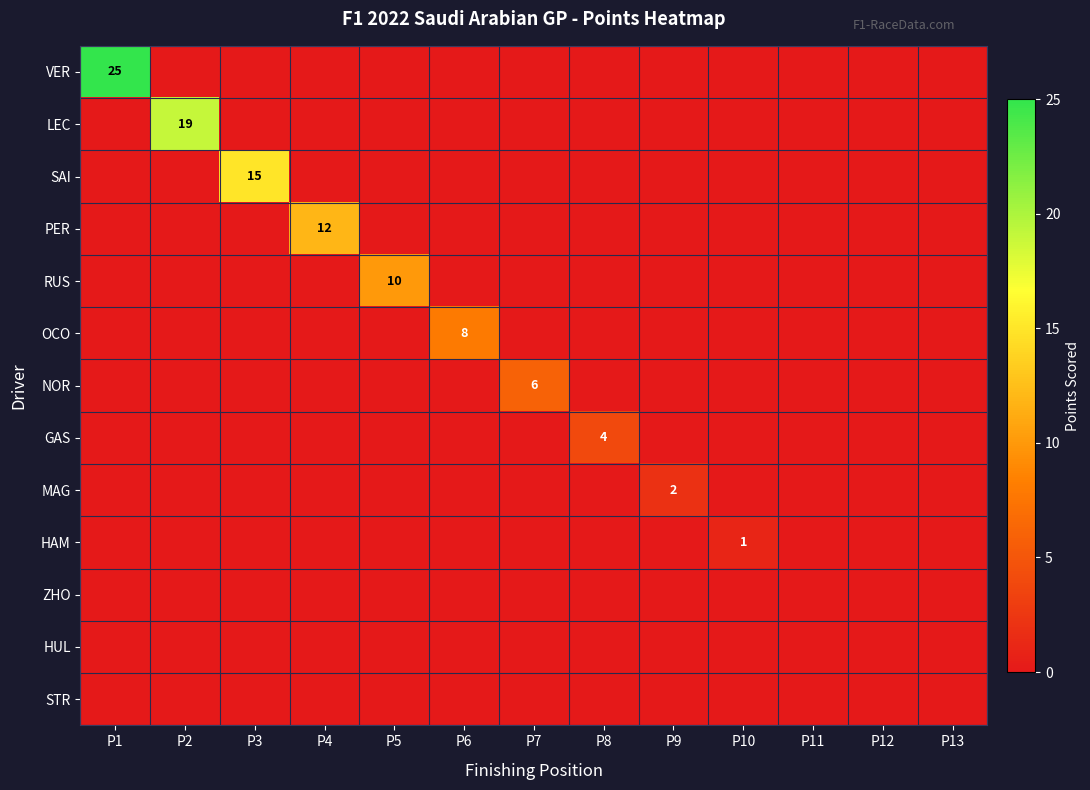

List the labels in order of GAS value, largest first.

P8, P1, P2, P3, P4, P5, P6, P7, P9, P10, P11, P12, P13